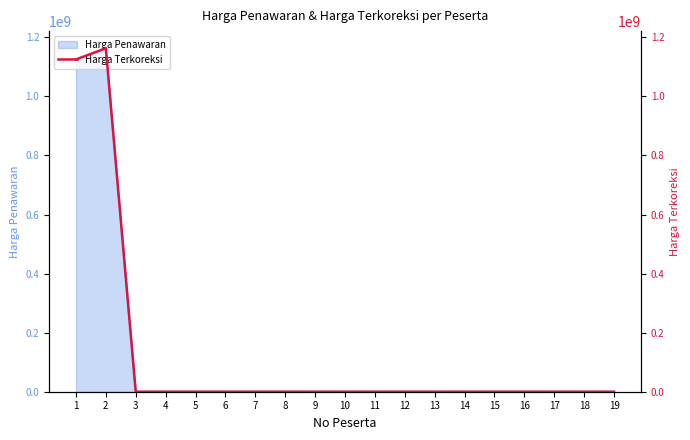

At which category does the chart reach its minimum across all series?

3